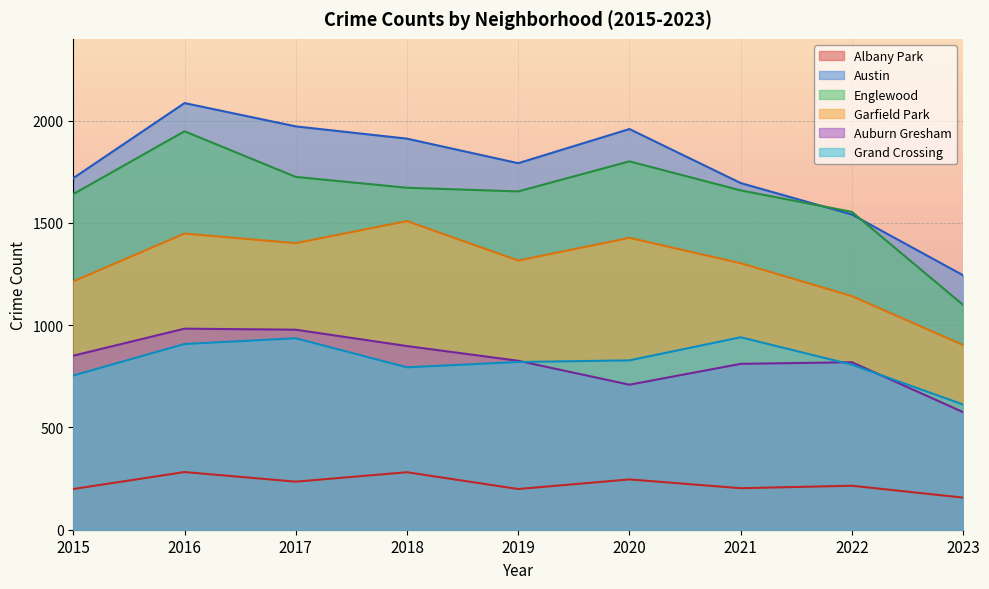

True or false: Austin and Englewood cross at least once.

True